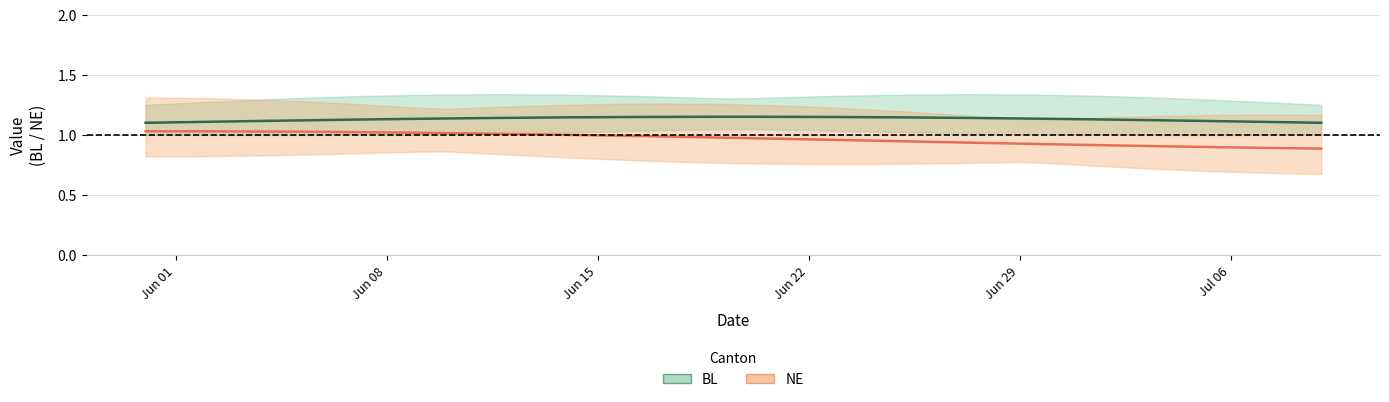

What is the difference between the second highest and second lowest values in the NE center series?

0.1